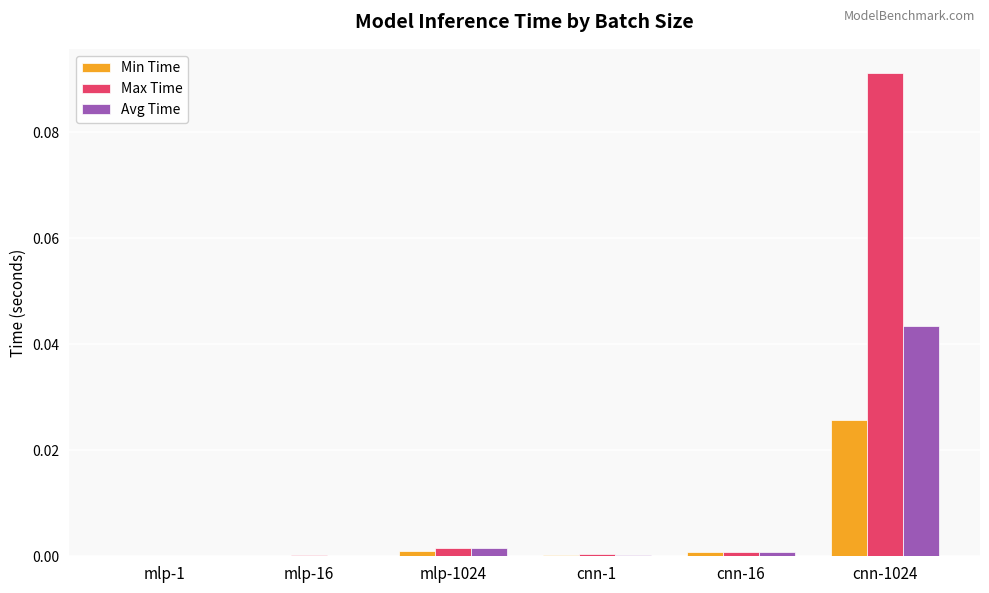

Which category has the highest value in the Min Time series?

cnn-1024